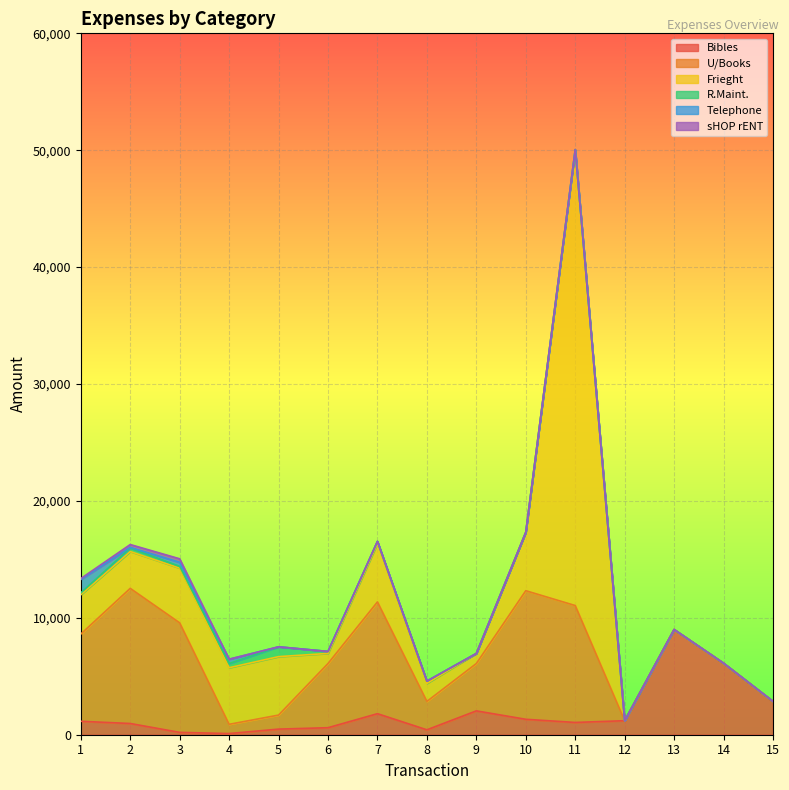

Is it true that Telephone equals 0 at 8?

True